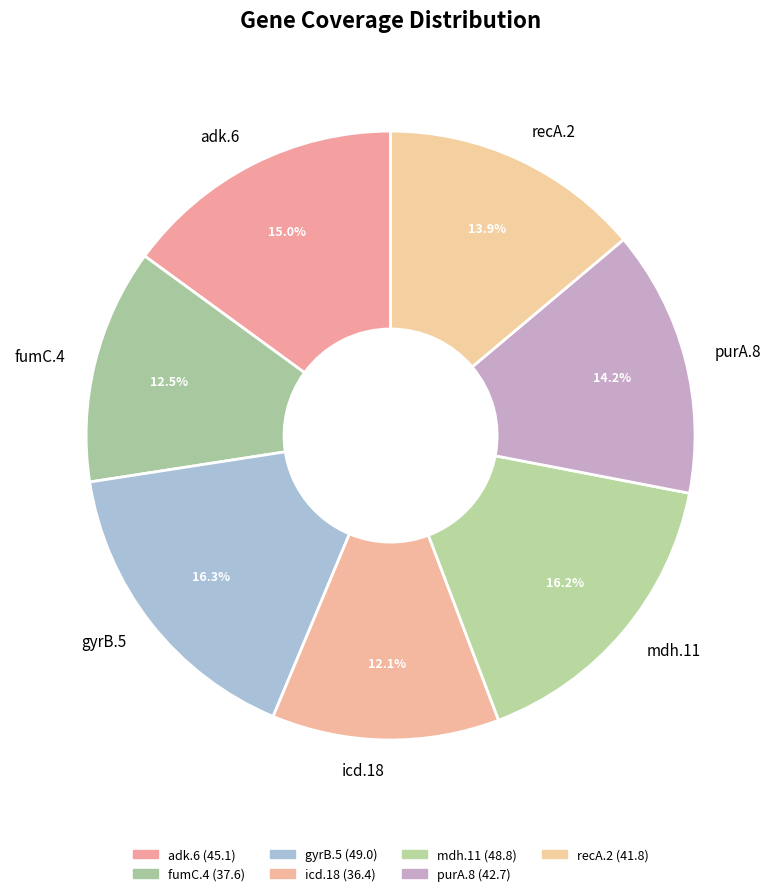

Between fumC.4 and recA.2, which is larger?

recA.2